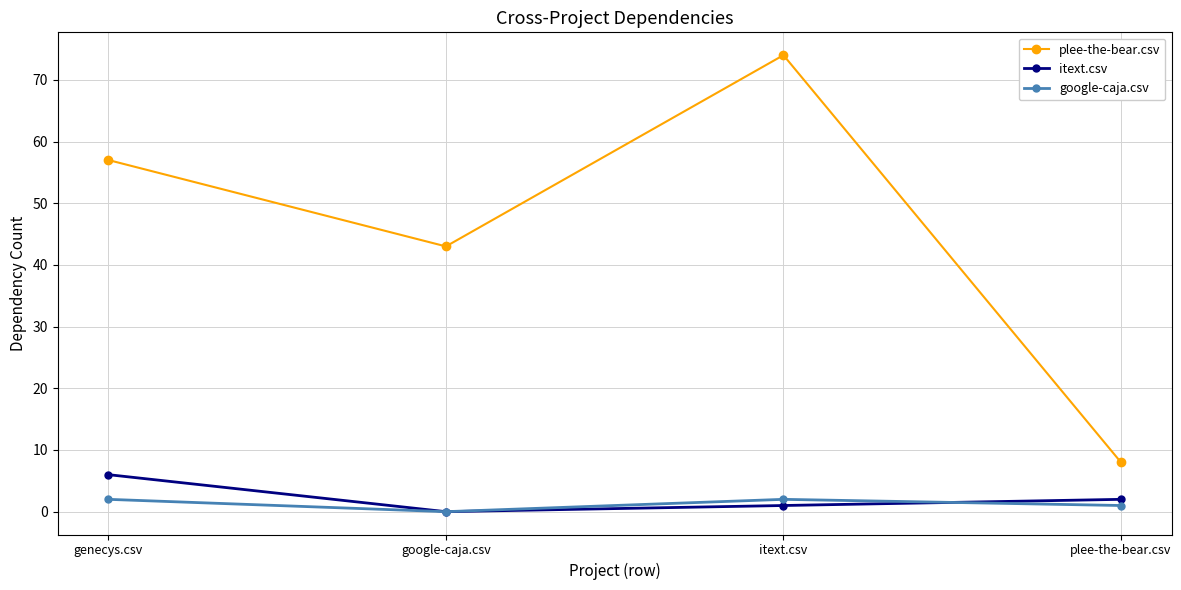

What are all the series names shown in the legend?

plee-the-bear.csv, itext.csv, google-caja.csv